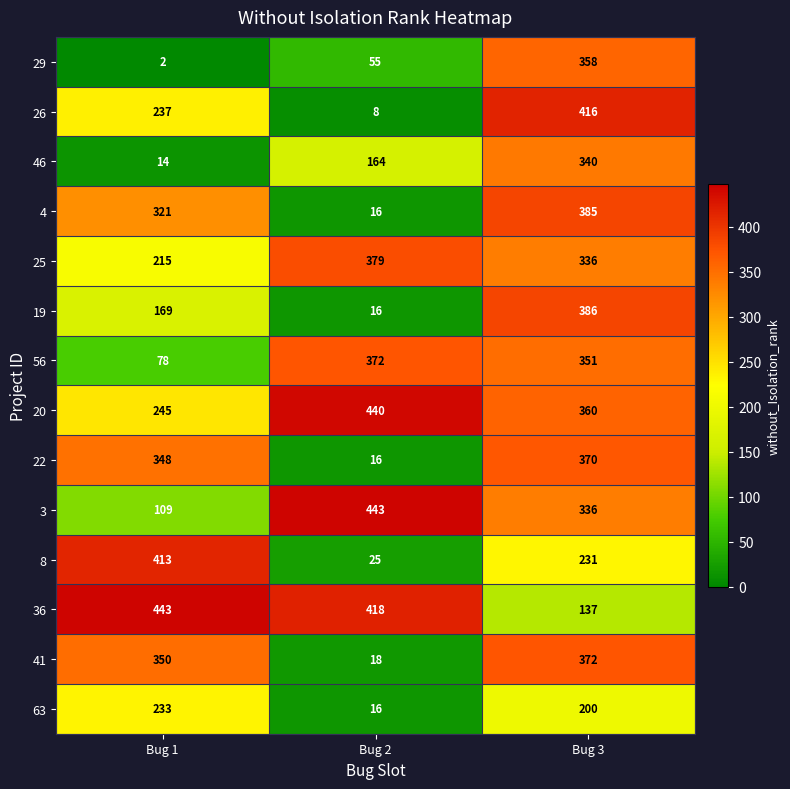

Count the 19 values in the range 16 to 386.

3